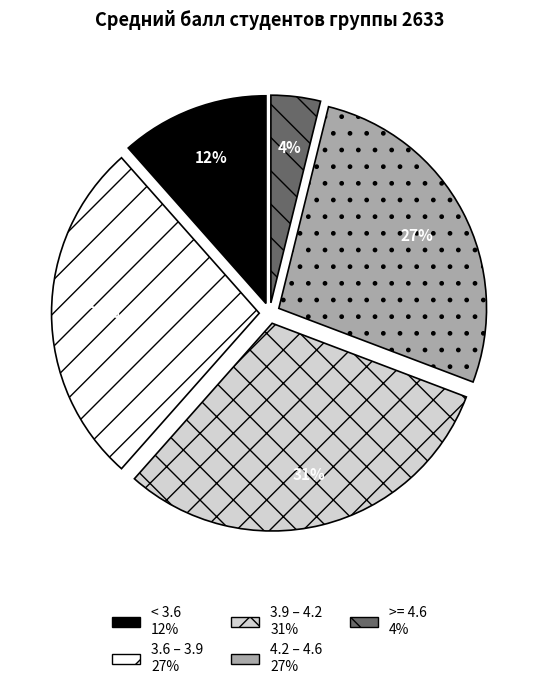

To the nearest percent, what is the average slice percentage?

20%